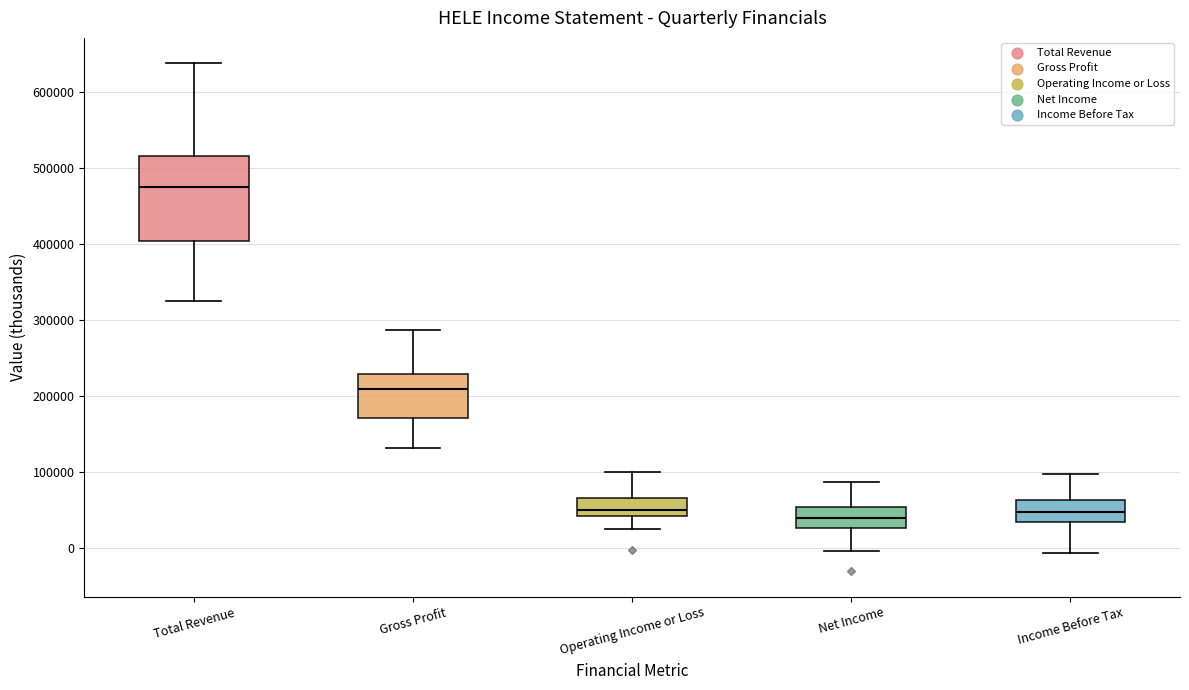

Reading left to right, transcribe this box plot: for each box, give where its median line is, the range the box spans, and where its two whiskers end, as read against the y-axis. The values are not printed on the chart, so give them approximately, as read against the axis.

Total Revenue: median 470000, box 400000 to 520000, whiskers 330000 to 640000
Gross Profit: median 210000, box 170000 to 230000, whiskers 130000 to 290000
Operating Income or Loss: median 50000, box 40000 to 70000, whiskers 20000 to 100000
Net Income: median 40000, box 30000 to 50000, whiskers 0 to 90000
Income Before Tax: median 50000, box 30000 to 60000, whiskers -10000 to 100000